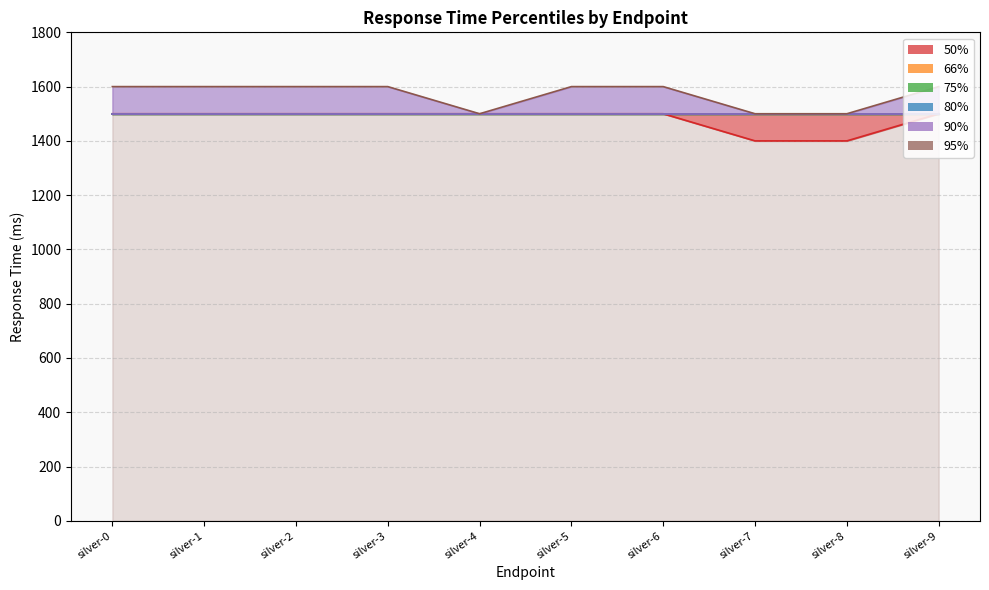

What is the highest value of the 90% series?

1500